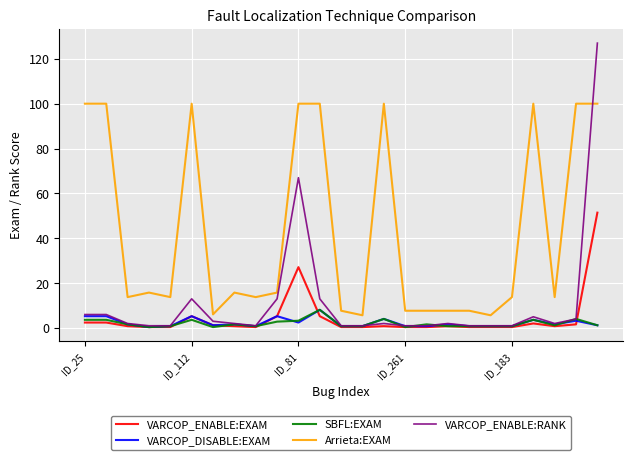

What is the highest value of the Arrieta:EXAM series?

100.0